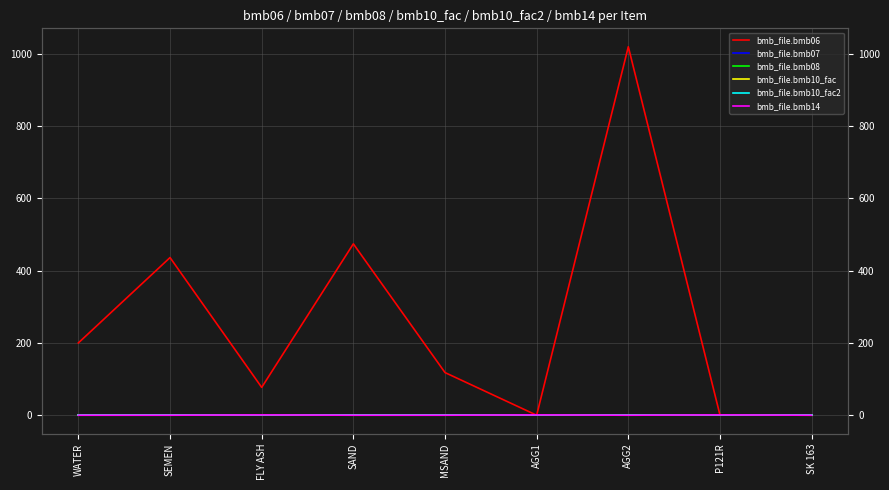

True or false: bmb_file.bmb08 and bmb_file.bmb06 intersect in this chart.

False